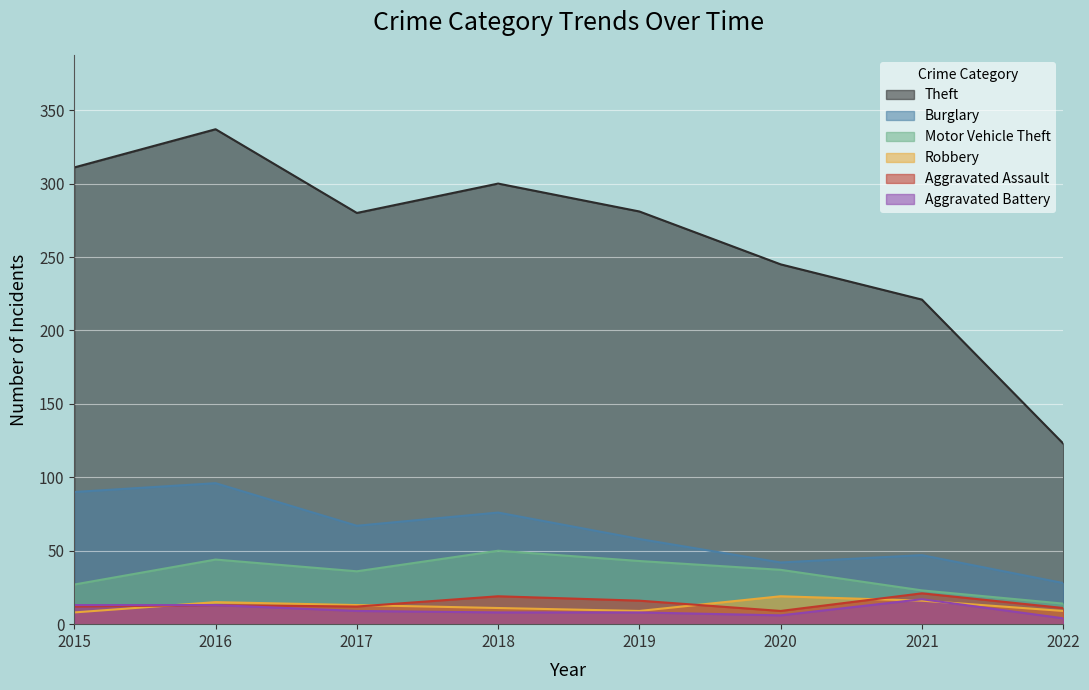

Reading left to right, list all the values displayed in this chart.

Theft: 2015=311	2016=337	2017=280	2018=300	2019=281	2020=245	2021=221	2022=123
Burglary: 2015=90	2016=96	2017=67	2018=76	2019=58	2020=42	2021=47	2022=28
Motor Vehicle Theft: 2015=27	2016=44	2017=36	2018=50	2019=43	2020=37	2021=23	2022=14
Robbery: 2015=8	2016=15	2017=13	2018=11	2019=9	2020=19	2021=16	2022=9
Aggravated Assault: 2015=12	2016=13	2017=12	2018=19	2019=16	2020=9	2021=21	2022=11
Aggravated Battery: 2015=13	2016=13	2017=9	2018=8	2019=8	2020=6	2021=17	2022=4